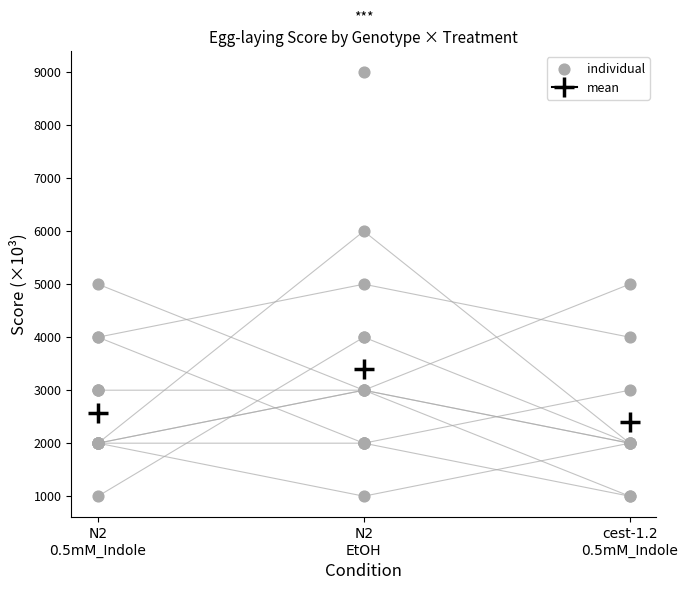

Between 15 and 5, which is larger?

15